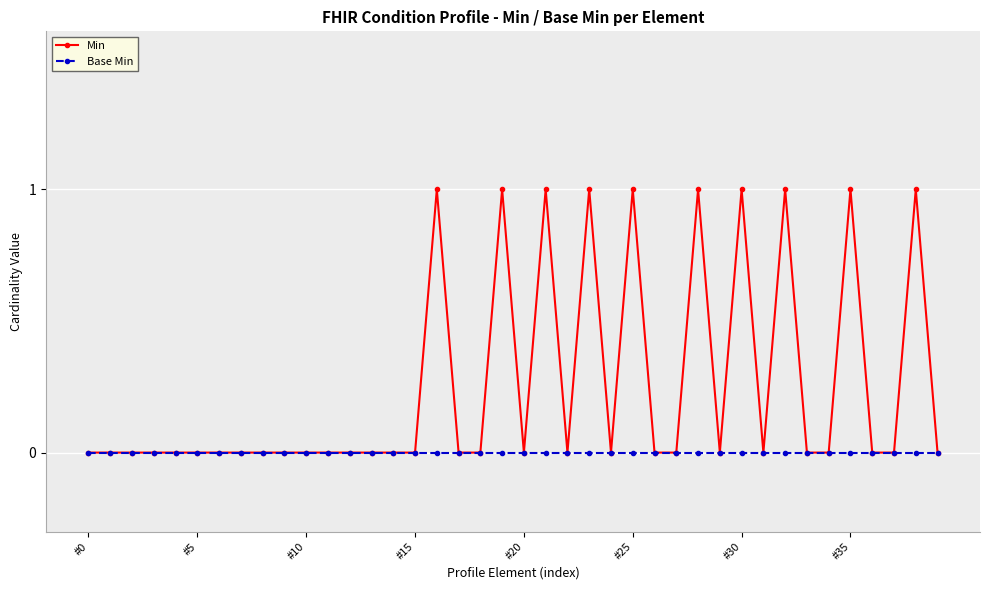

Rank the series by their maximum value, from highest to lowest.

Min, Base Min